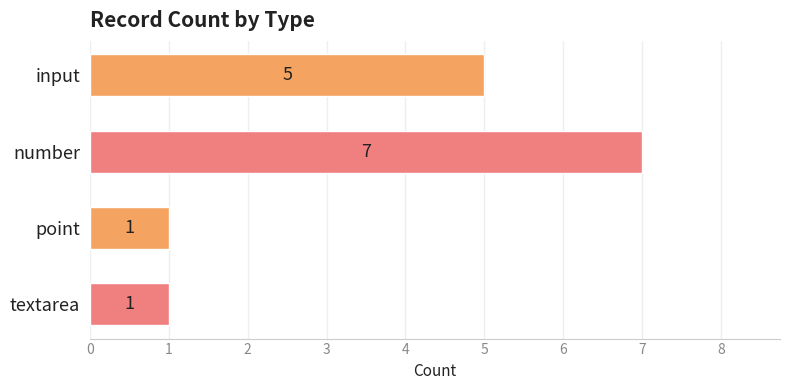

What is the label of the 1st bar from the bottom?

textarea